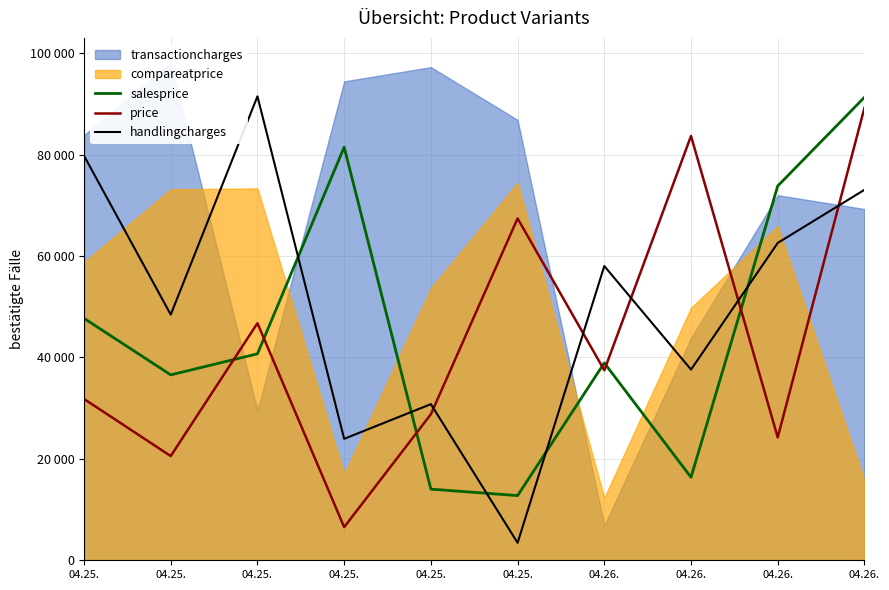

Which series has the largest range (max minus min)?

handlingcharges